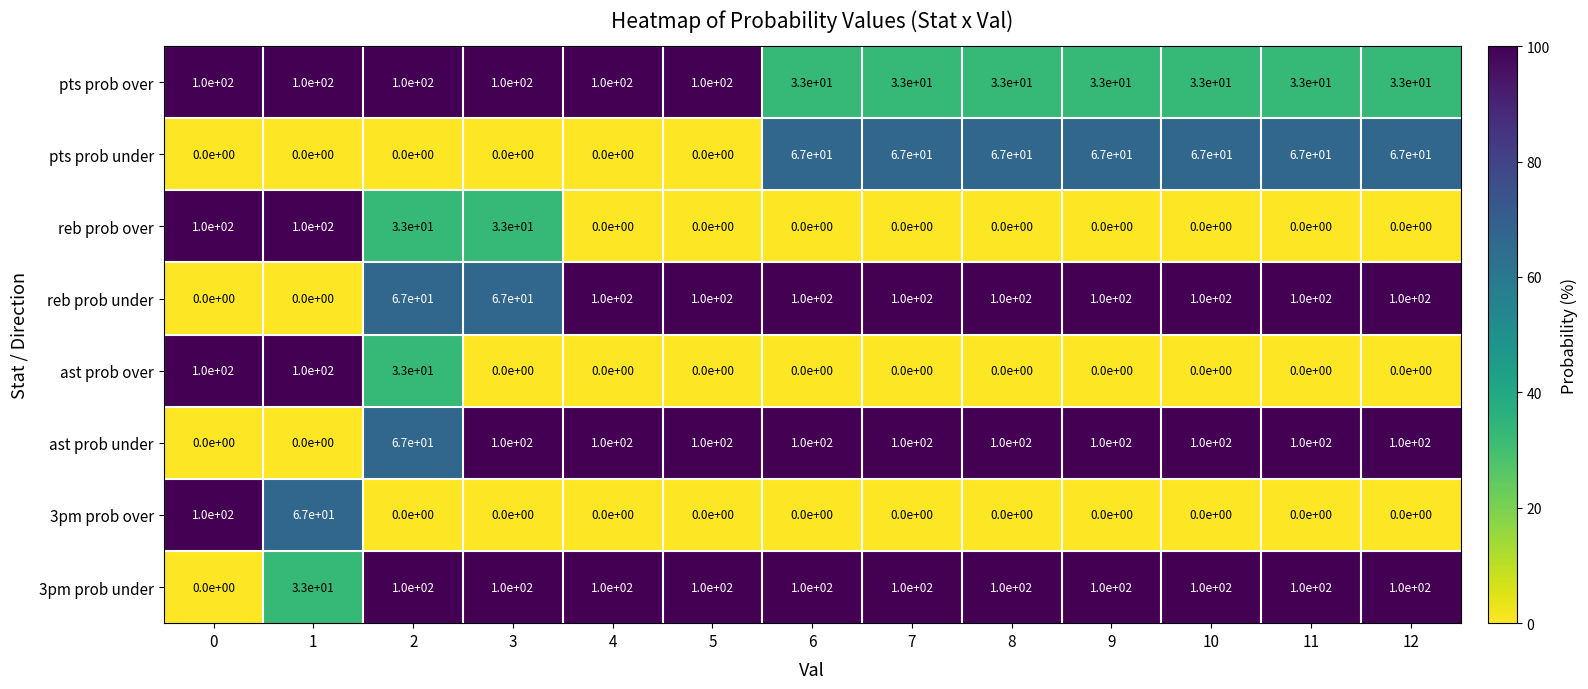

What is the difference between the highest and lowest values at 2?

100